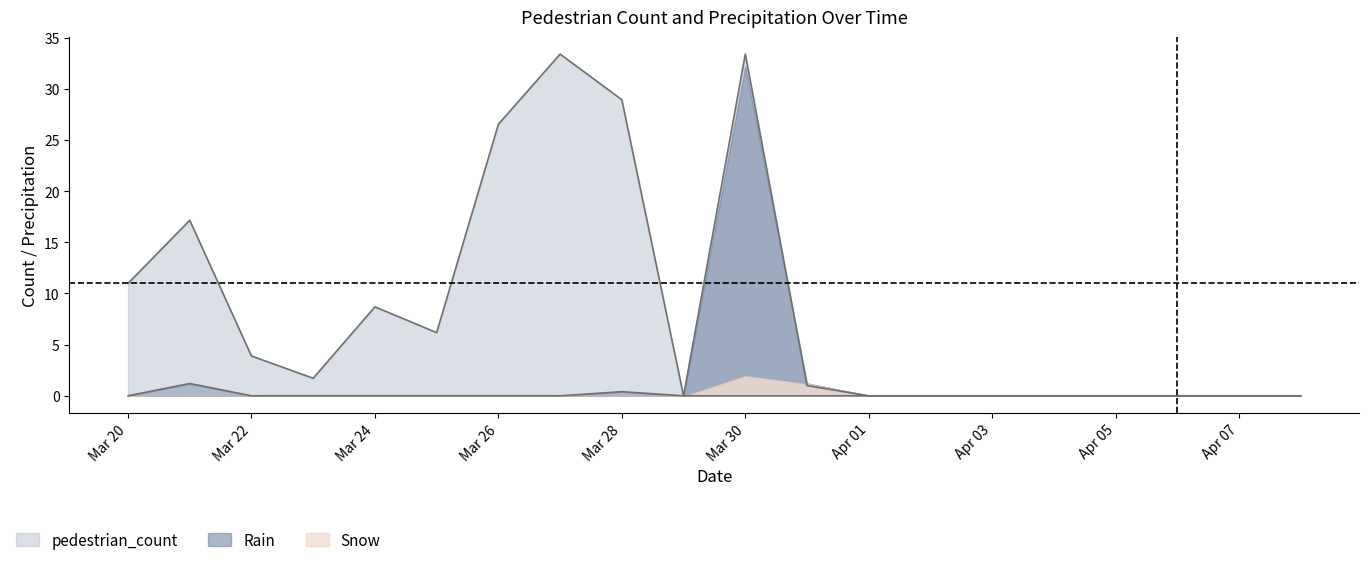

True or false: Total_Precip has a value of 0.2 at Mar 28.

False